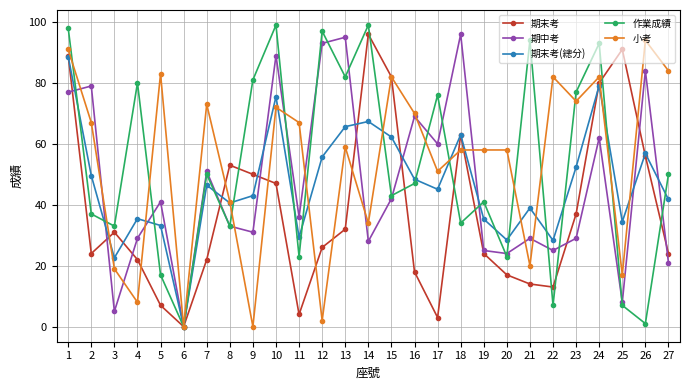

Between 1 and 2, which series saw the biggest shift?

期末考